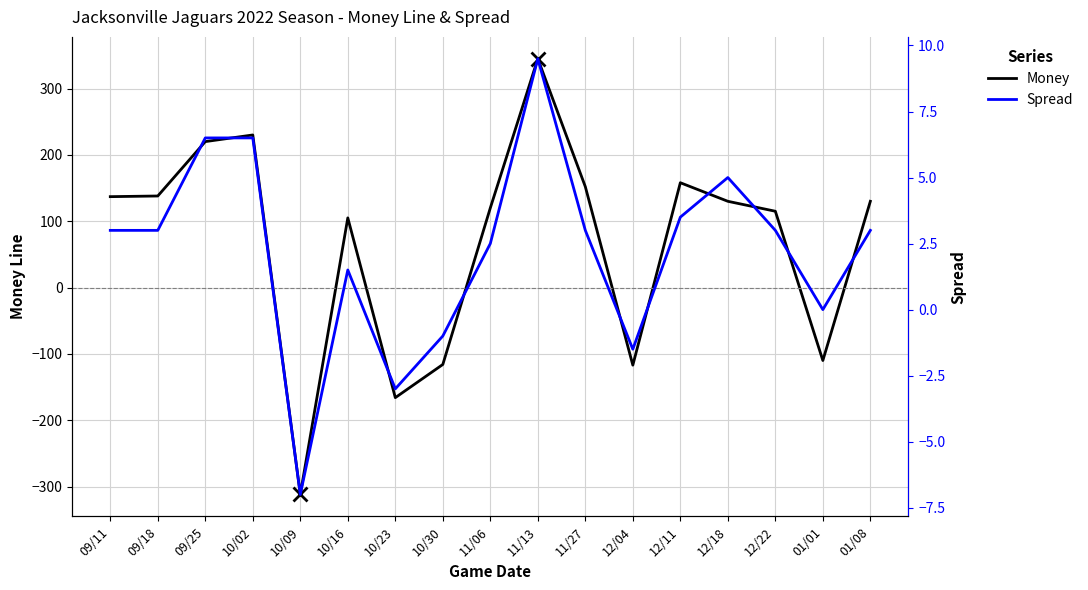

What is the value of the Spread point at the 7th from the left?

-3.0